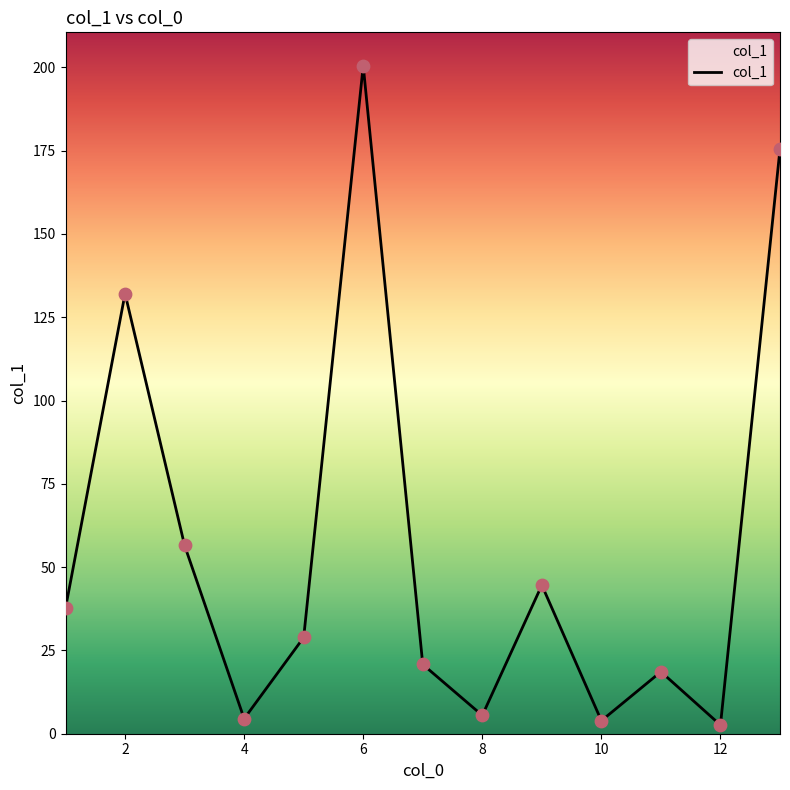

What is the greatest value displayed?

200.5